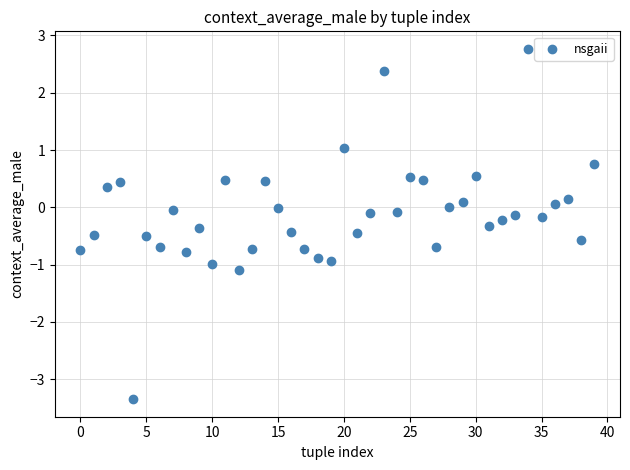

What is the range of Y values (max minus min)?

6.1